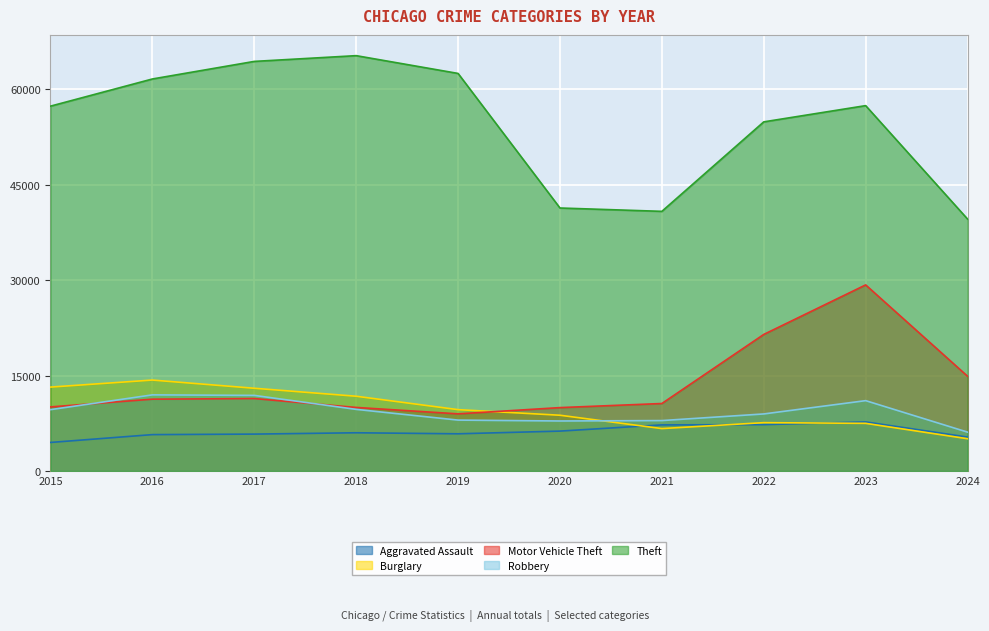

List the labels in order of Theft value, smallest first.

2024, 2021, 2020, 2022, 2015, 2023, 2016, 2019, 2017, 2018